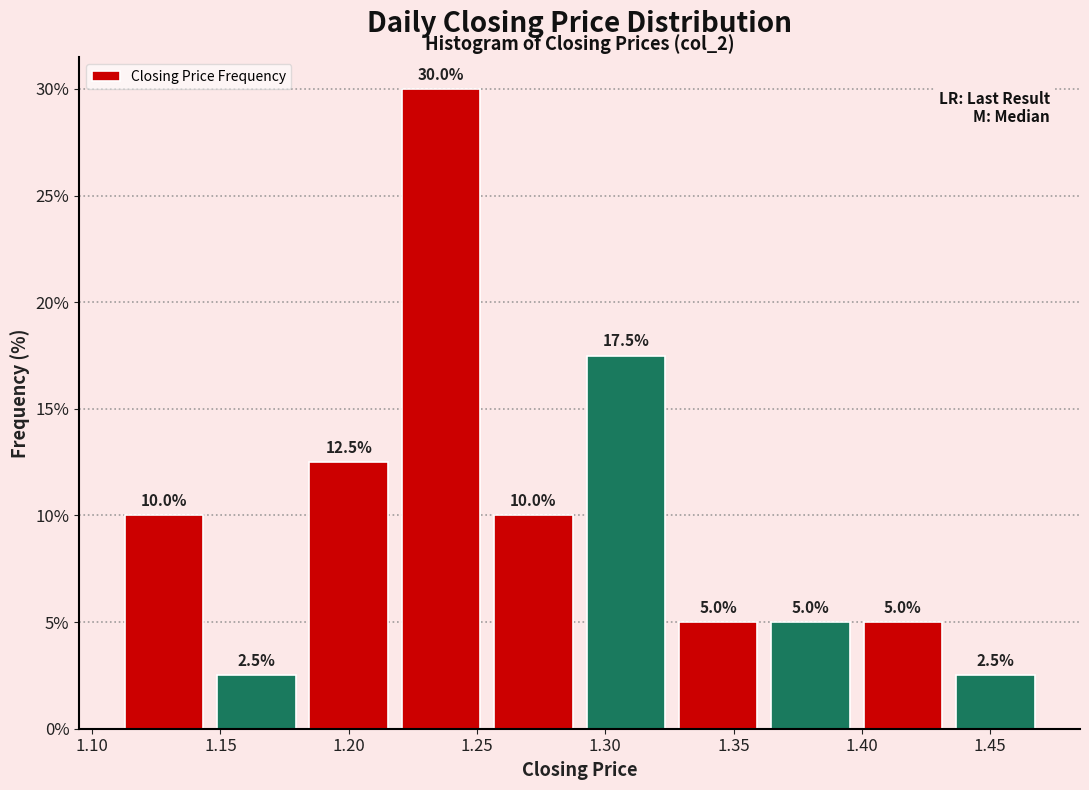

Reading left to right, list every bar in this chart as the range it spans on the x-axis followed by its height. The bar edges are not printed on the chart, so give them approximately, as read against the axis.

1.110 to 1.146: 10.0
1.146 to 1.182: 2.5
1.182 to 1.218: 12.5
1.218 to 1.254: 30.0
1.254 to 1.290: 10.0
1.290 to 1.326: 17.5
1.326 to 1.362: 5.0
1.362 to 1.398: 5.0
1.398 to 1.434: 5.0
1.434 to 1.470: 2.5